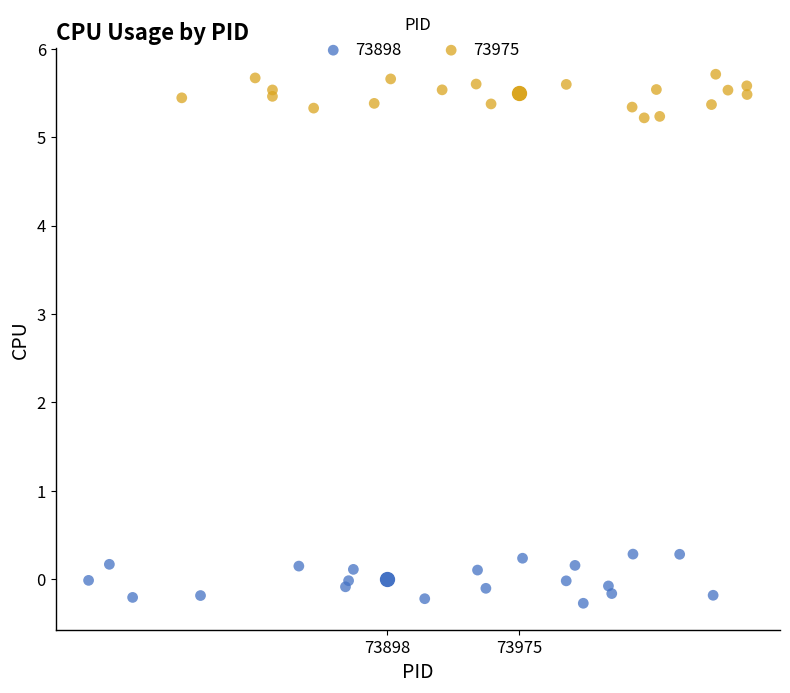

Which series reaches the minimum Y coordinate?

73898